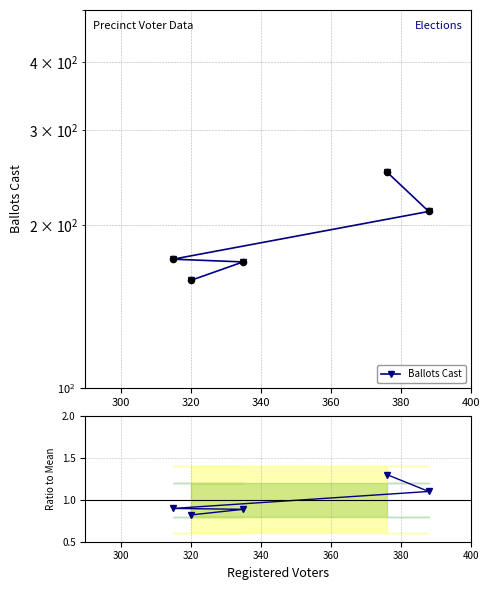

What is the total value across all series at 340?

213.1